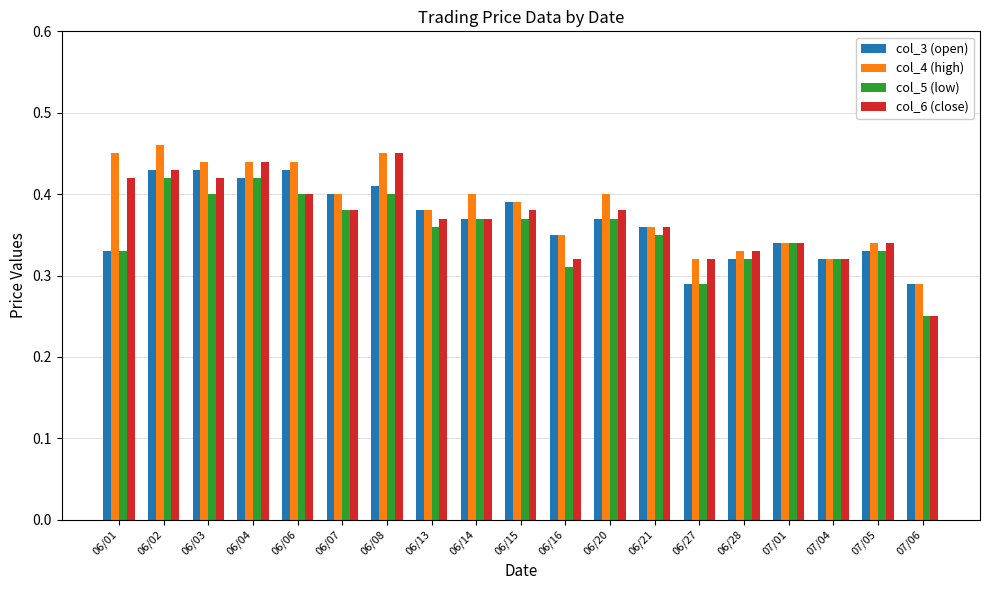

At which label does col_6 (close) reach its minimum?

07/06